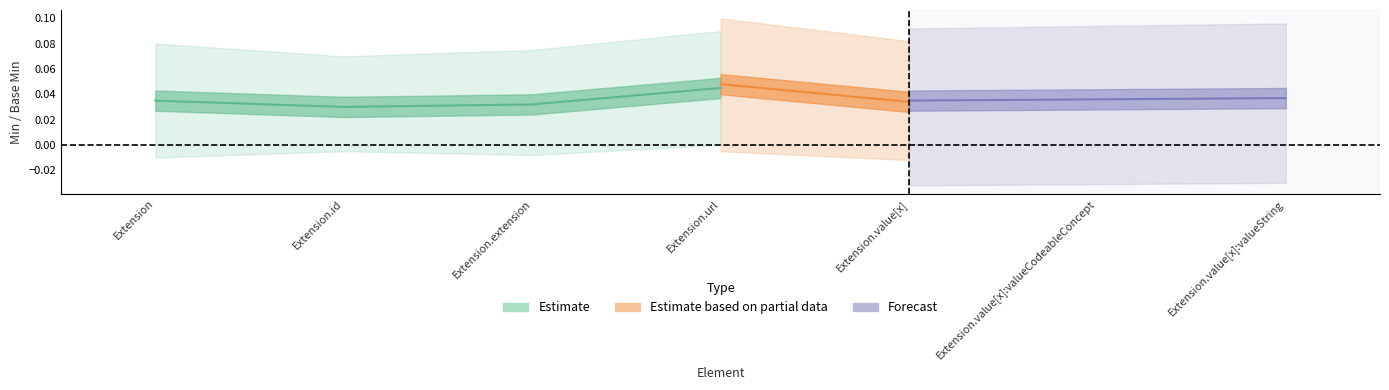

True or false: Base Min and Min cross at least once.

False